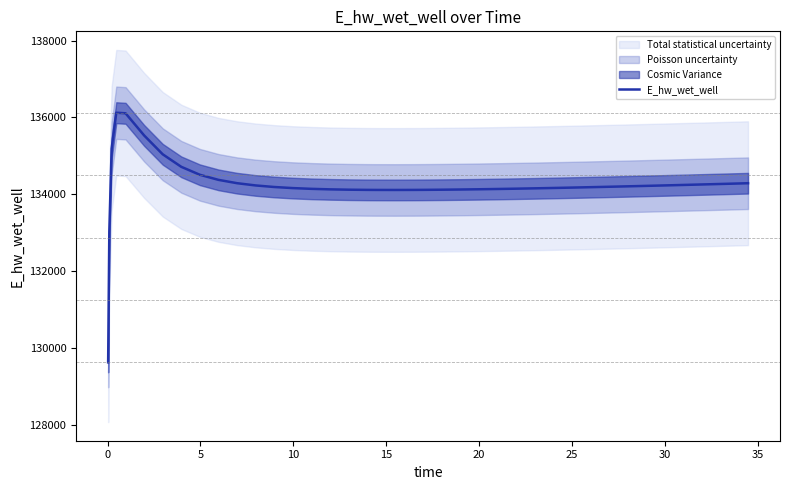

Reading right to left, extract all data points from this chart.

134286.5	134273.3	134260.4	134247.8	134235.3	134223.2	134211.3	134199.8	134188.7	134177.9	134172.7	134162.7	134153.3	134144.5	134136.4	134129.1	134122.9	134117.7	134113.9	134112.5	134111.2	134112.0	134113.3	134118.3	134126.9	134140.3	134160.0	134188.3	134228.8	134287.4	134374.1	134506.2	134712.9	135039.2	135529.7	136106.3	136121.2	135185.1	133017.8	129626.1